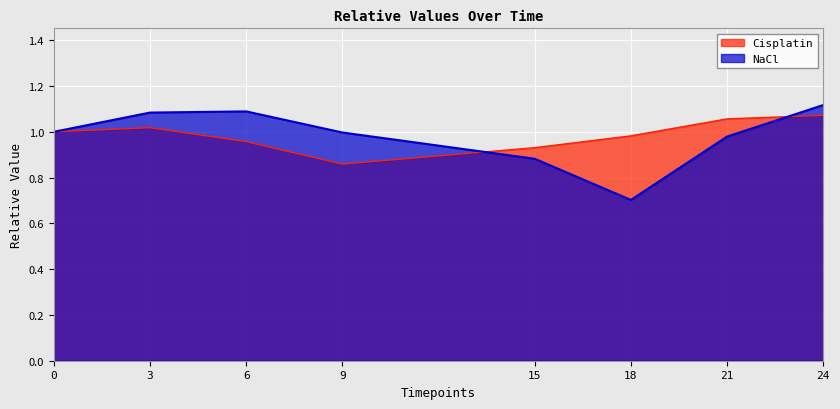

Count the number of data series in this chart.

2